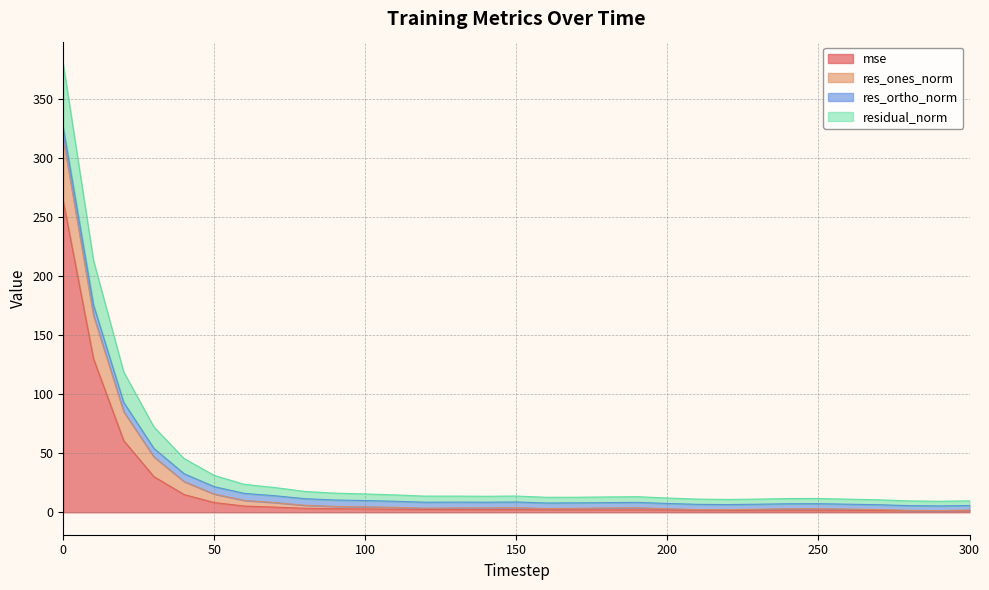

What is the highest value of the mse series?

263.5